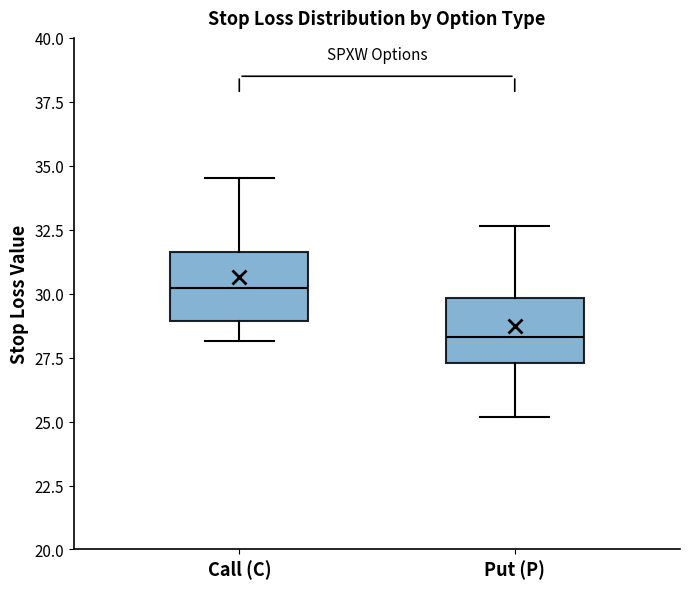

Which box has the highest median line?

Call (C)